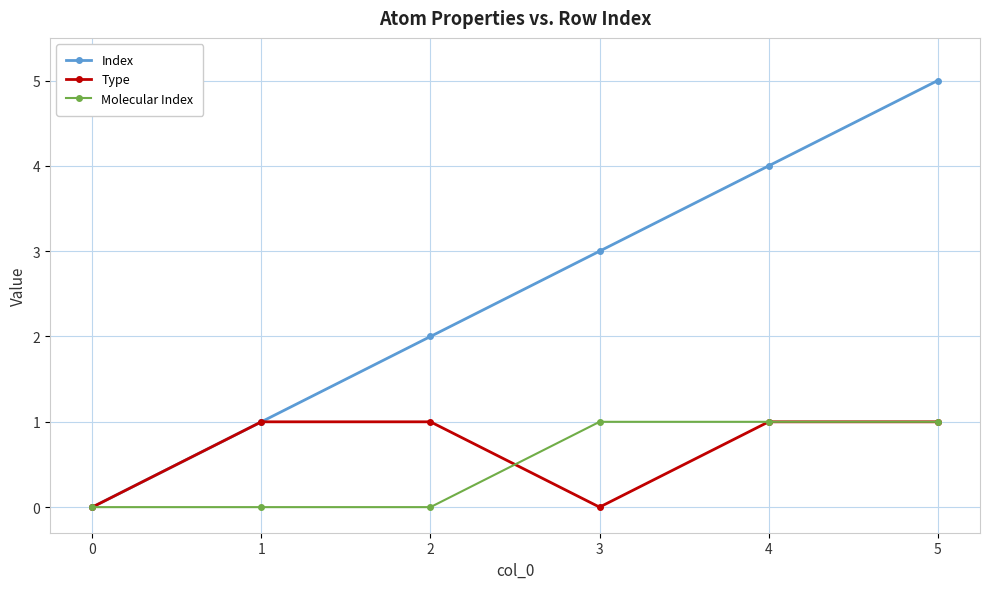

How many Index values are between 1 and 4?

4